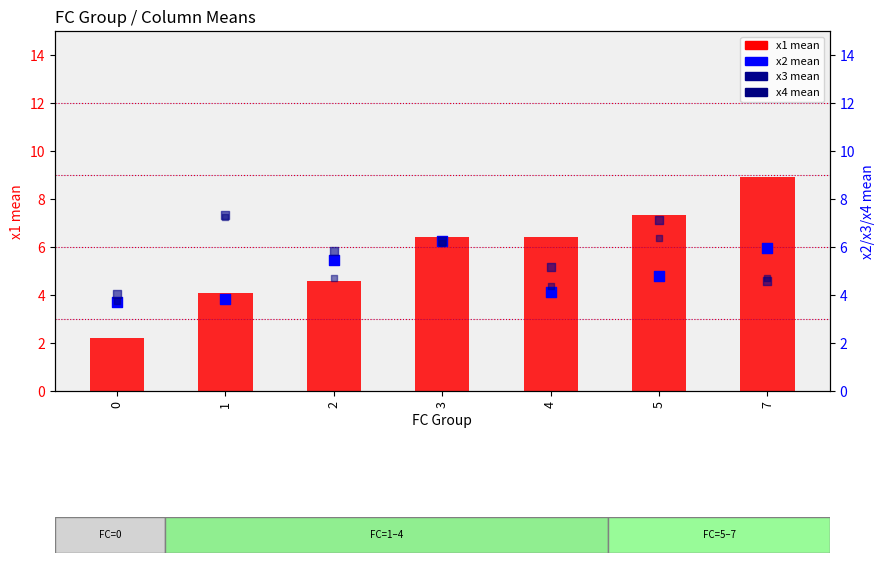

Which series reaches the maximum Y coordinate?

x1 mean